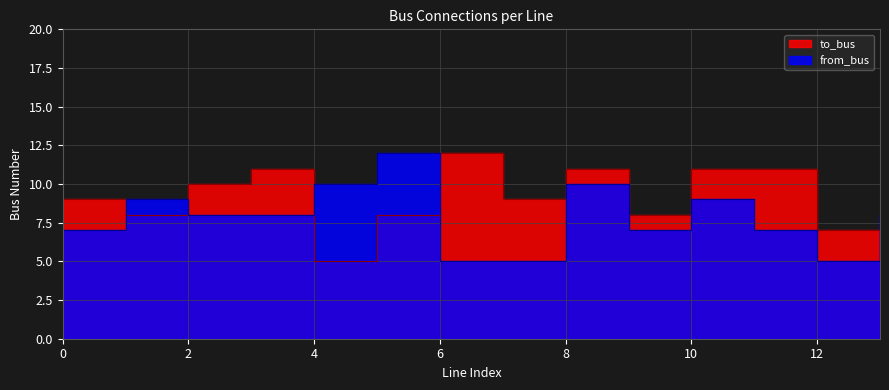

Where is to_bus nearest to the value 8?

1